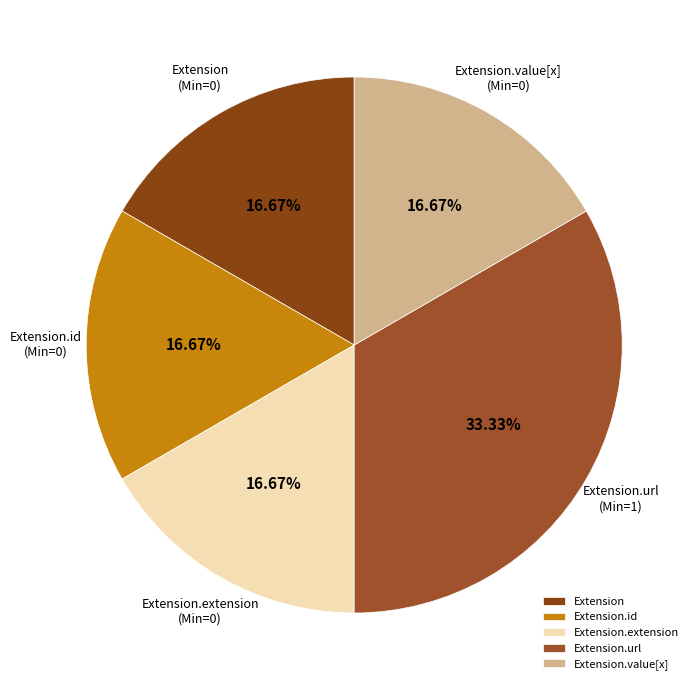

What is the ratio of the value at Extension.value[x] to the value at Extension.id?

1.0